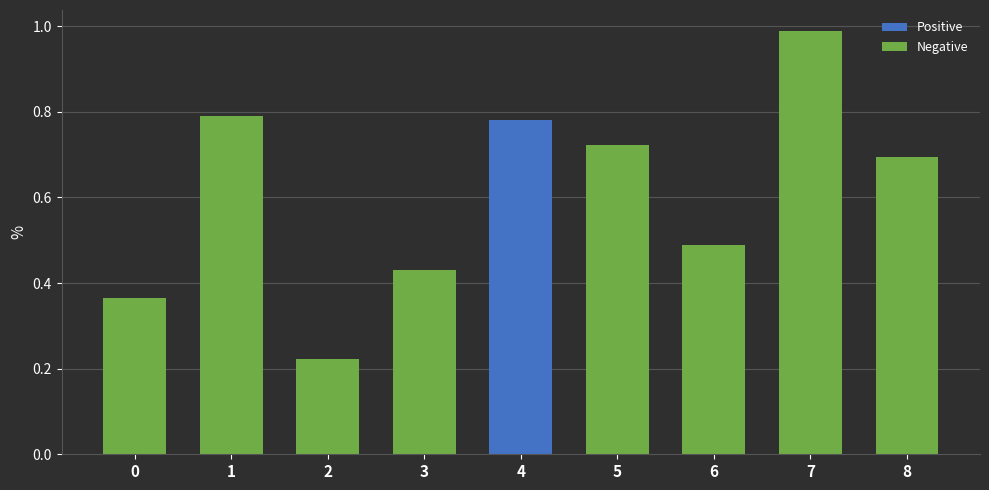

Is it true that Positive equals 0.0 at 2?

True